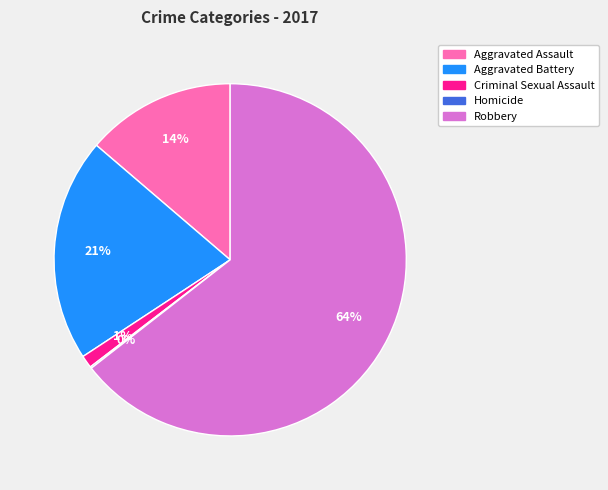

Which category has the biggest portion of the pie?

Robbery